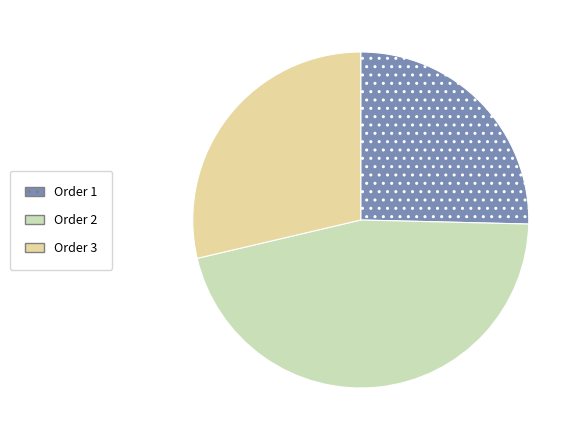

Does any single category account for the majority?

No